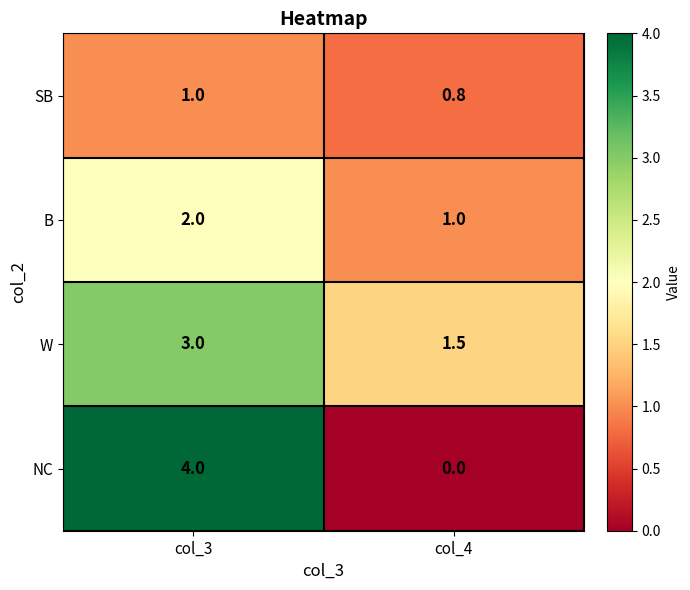

The B series shows 0.3 at col_4. True or false?

False